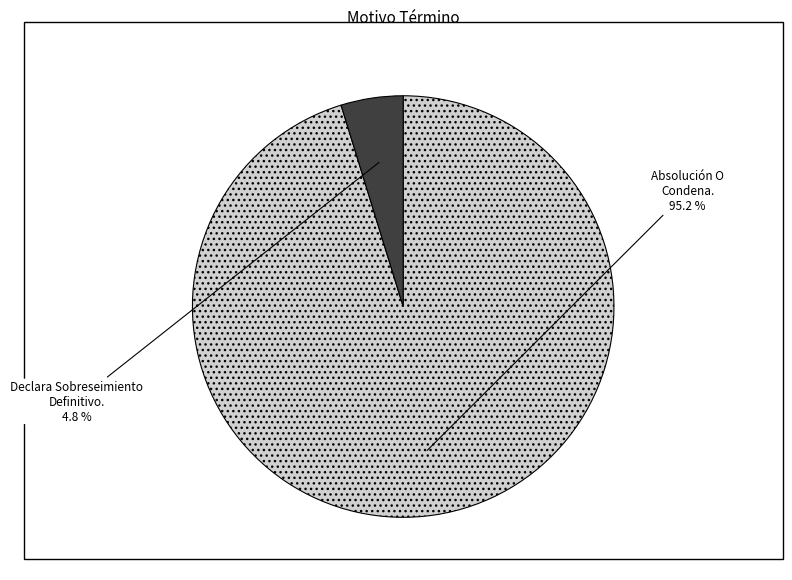

Is there any slice that represents more than half of the pie?

Yes